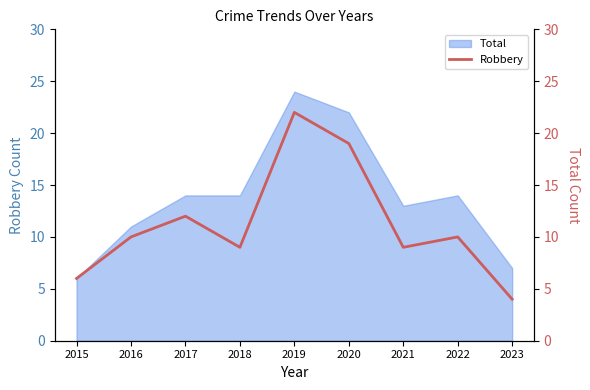

The value of Total at 2020 is 10. True or false?

False